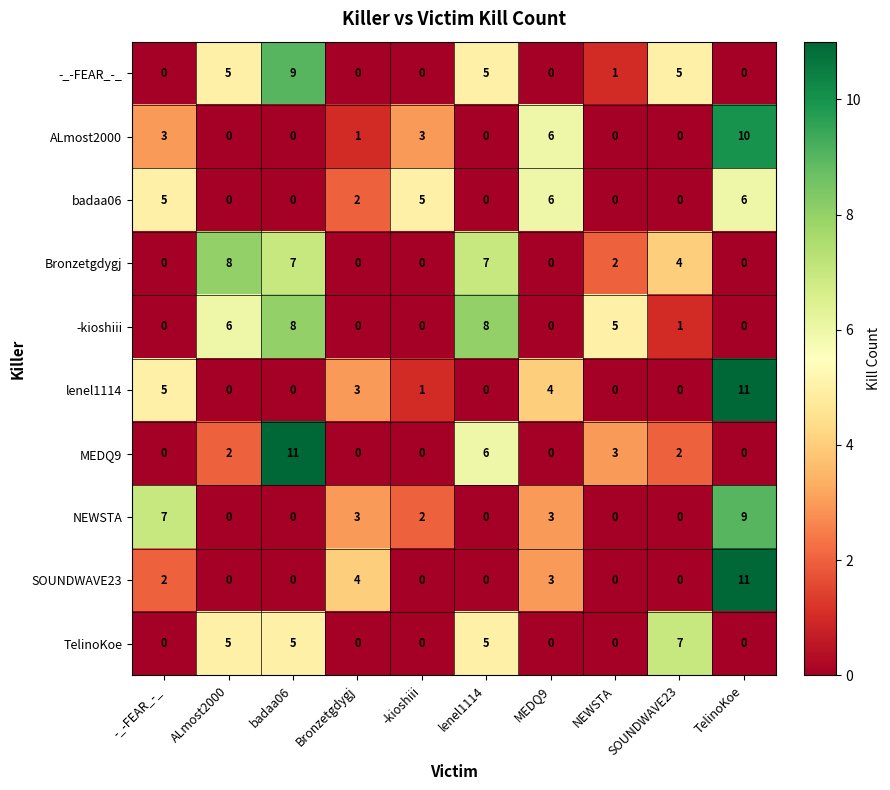

True or false: MEDQ9 has a value of 4 at NEWSTA.

False